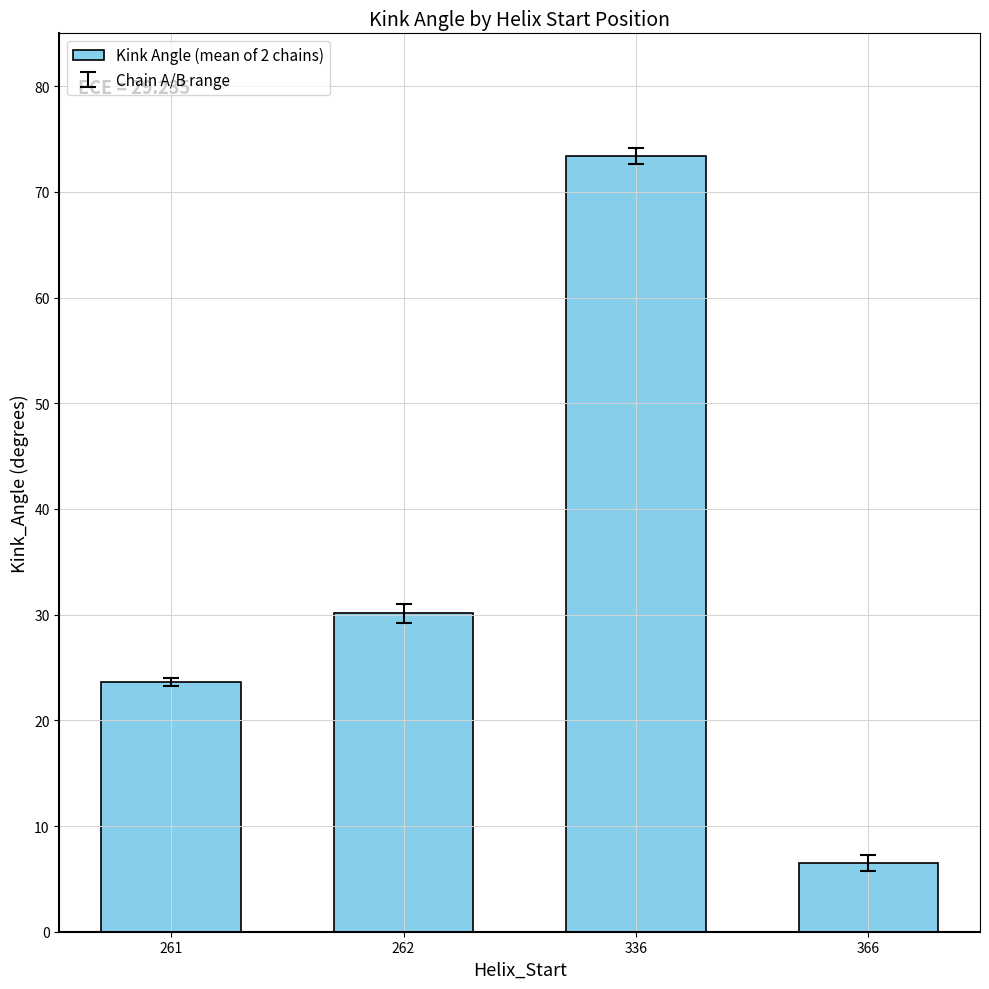

Count the number of data series in this chart.

1